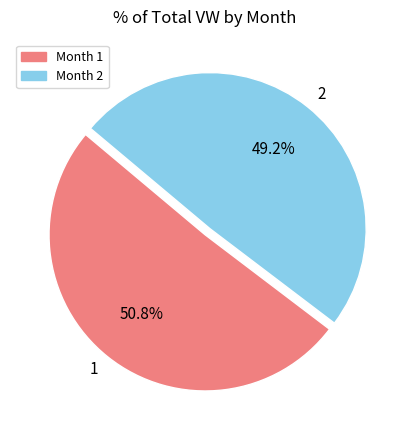

Is there any slice that represents more than half of the pie?

Yes